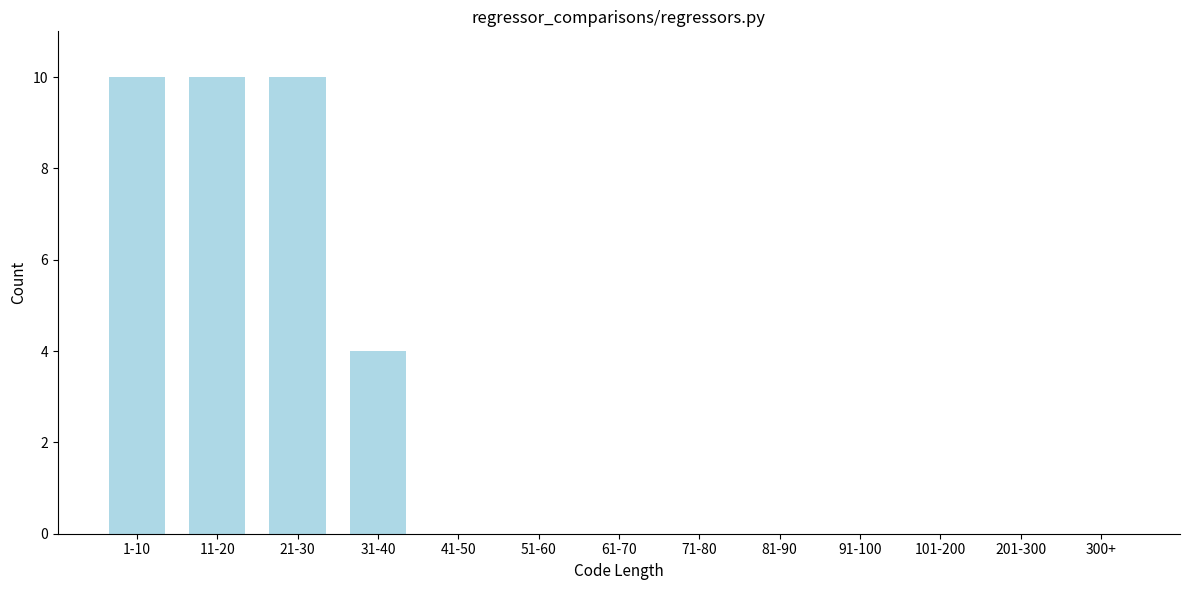

Reading right to left, extract all data points from this chart.

300+=0	201-300=0	101-200=0	91-100=0	81-90=0	71-80=0	61-70=0	51-60=0	41-50=0	31-40=4	21-30=10	11-20=10	1-10=10